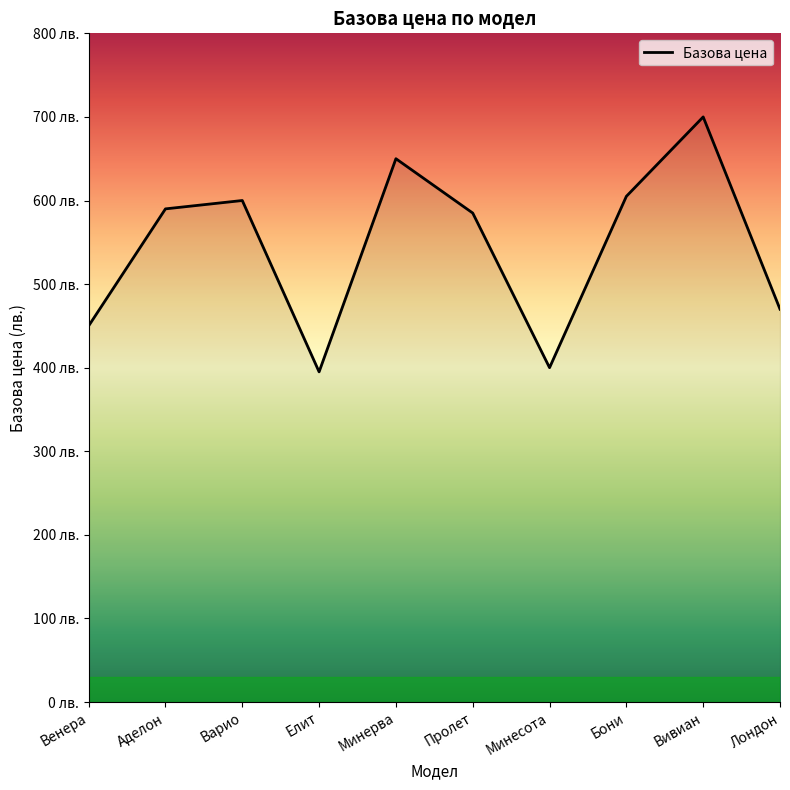

What is the sum of all values?

5445